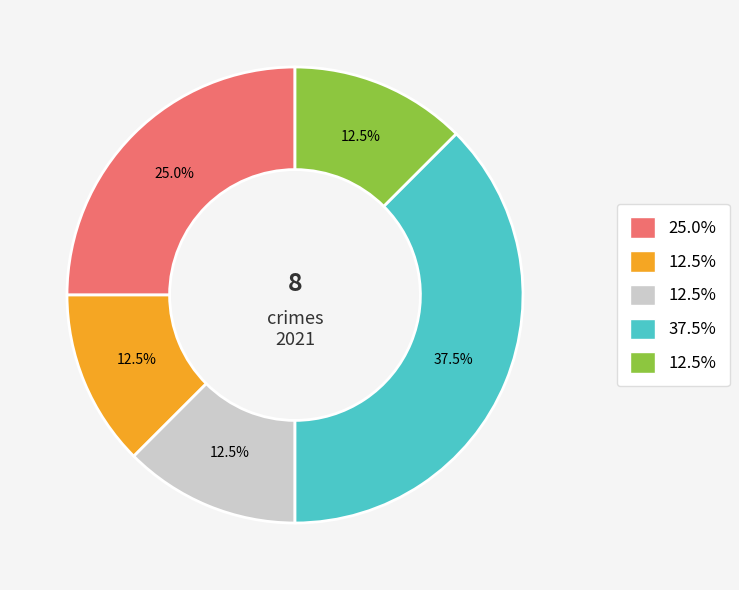

Does any single category account for the majority?

No